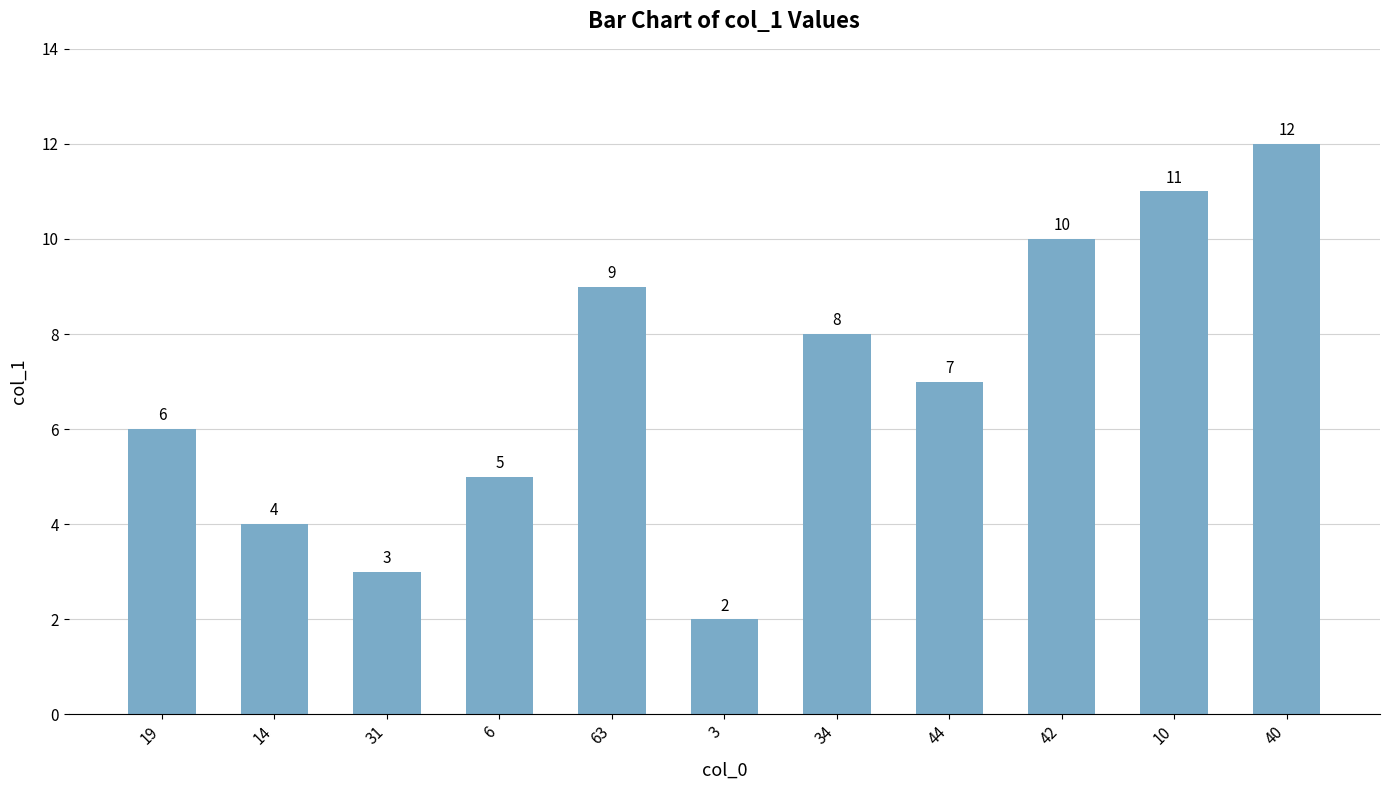

What is the difference between the maximum and minimum values?

10